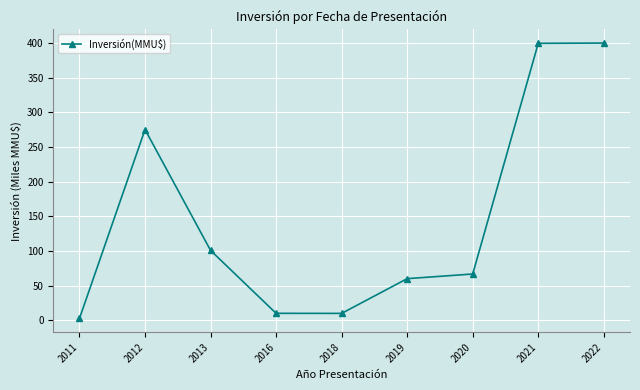

What is the difference between the second highest and second lowest values?

389.7